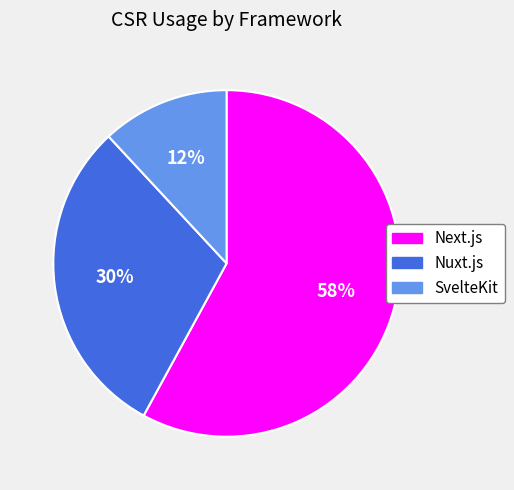

To the nearest percent, what percentage of the pie is SvelteKit?

12%